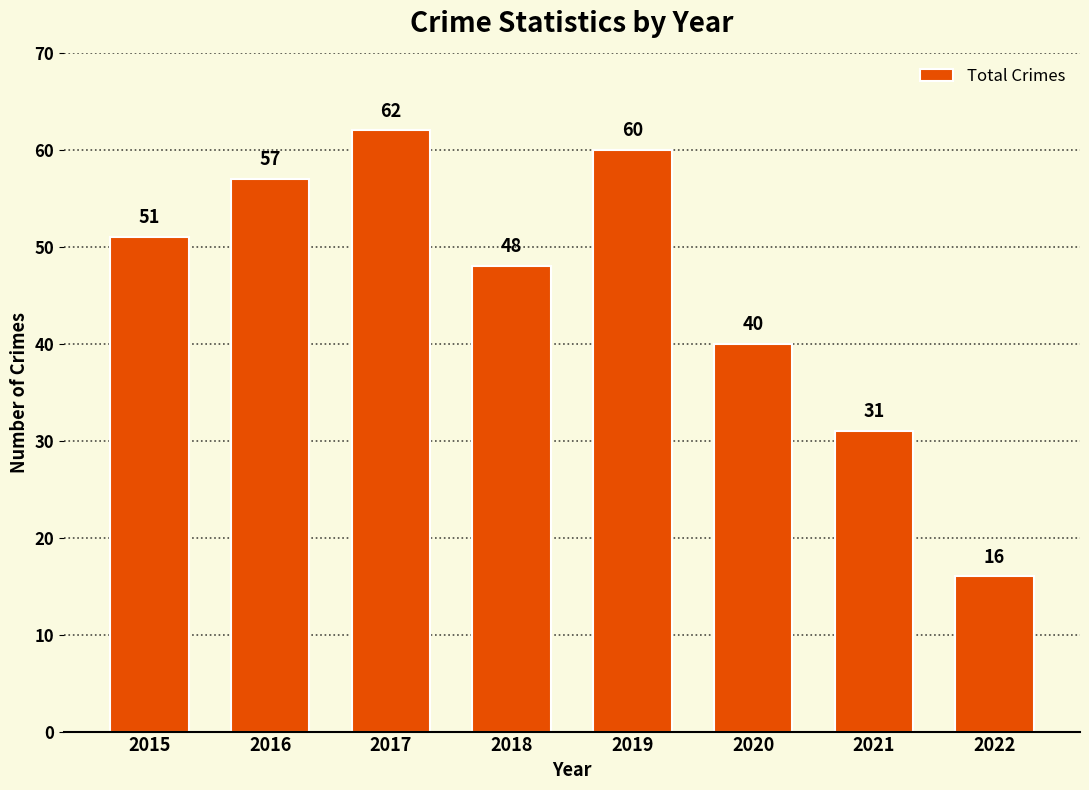

How many bars are there in total?

8